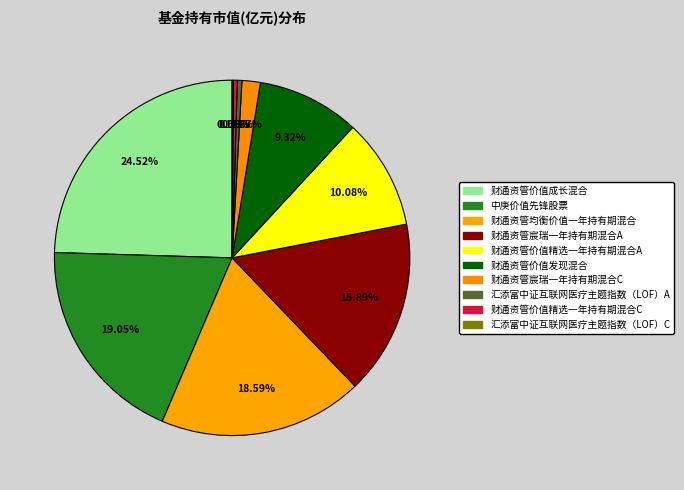

To the nearest percent, what is the average slice percentage?

10%